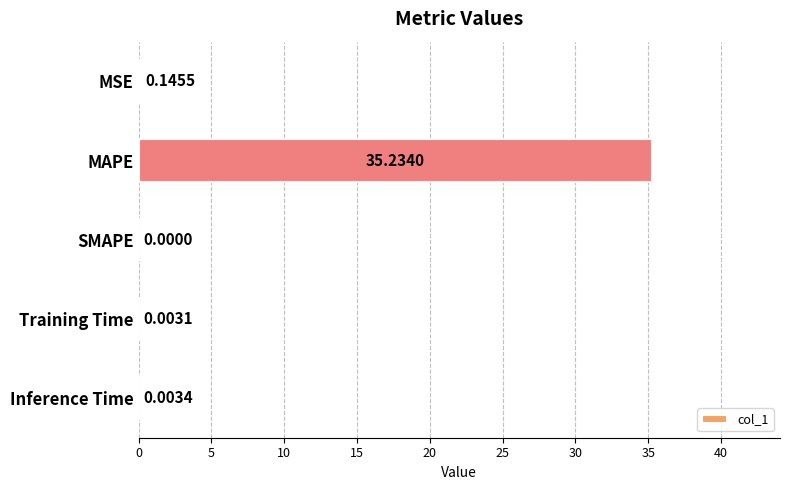

What is the sum of all values?

35.4